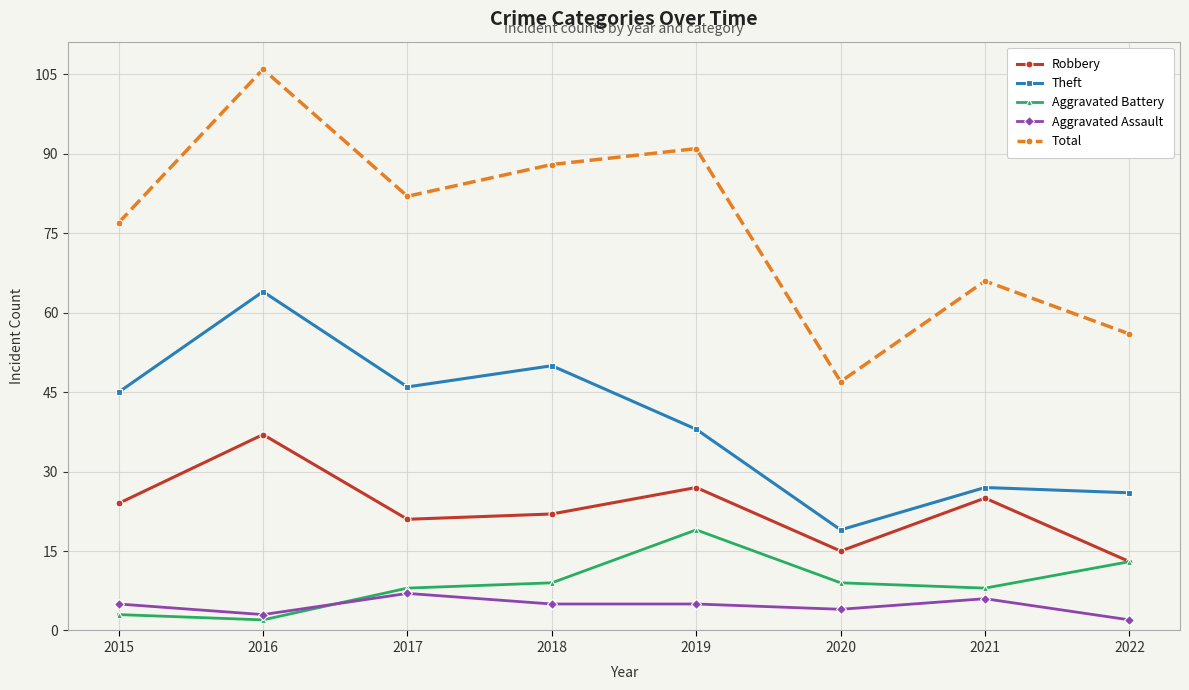

At how many categories does at least one series exceed 11?

8